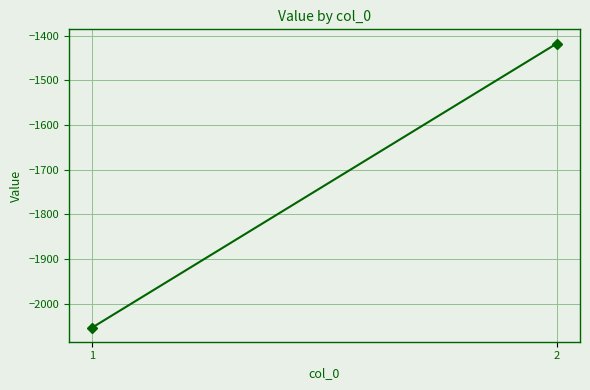

Reading left to right, list all the values displayed in this chart.

-2053.4	-1417.3